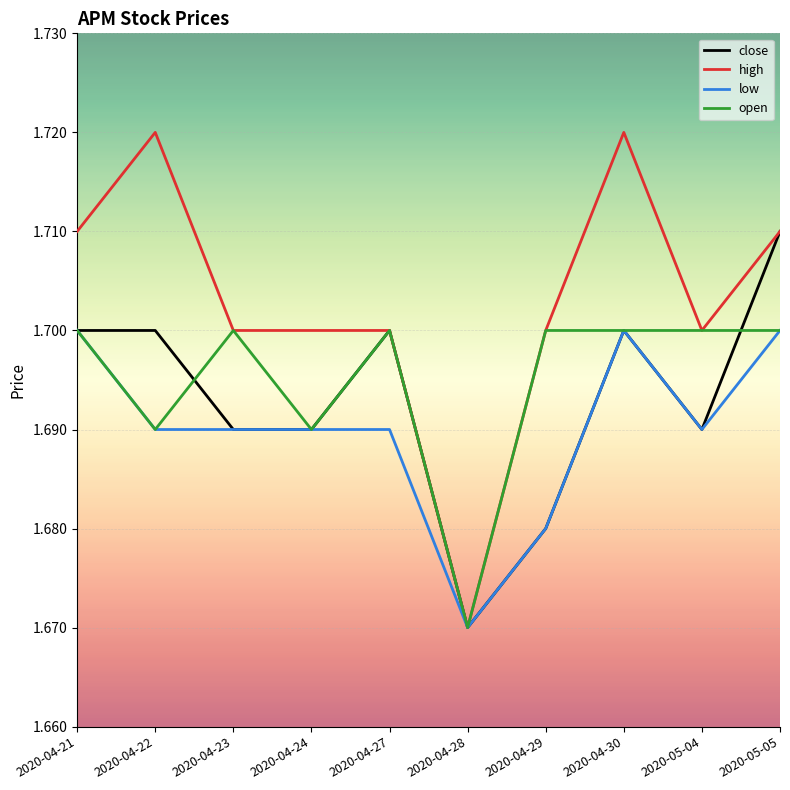

List the series in order of their overall mean, highest first.

high, open, close, low